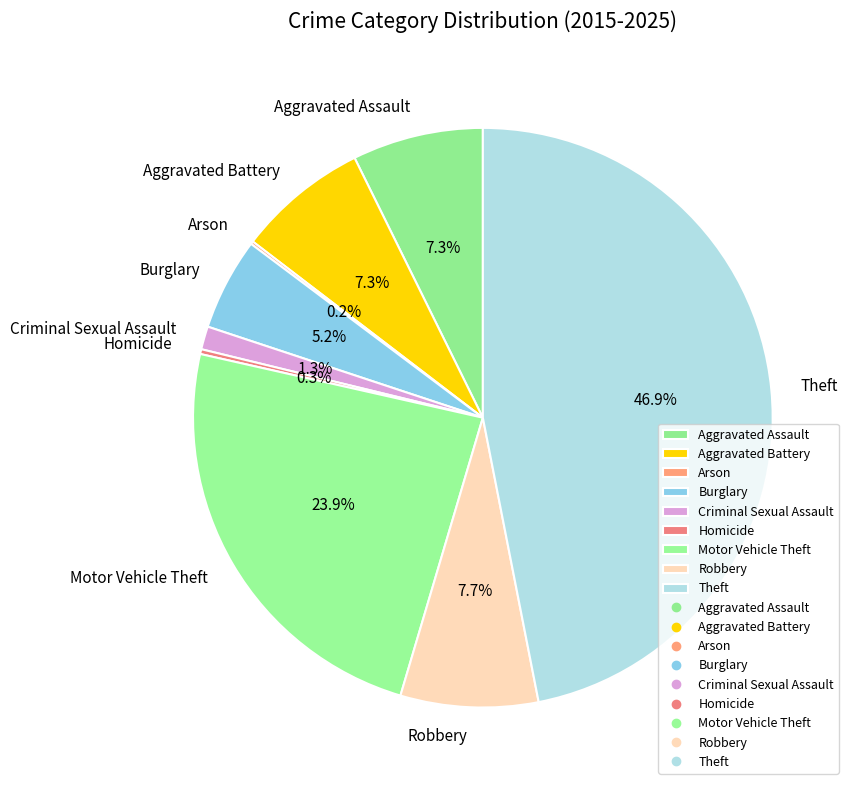

Does Burglary represent more than half of the total?

No